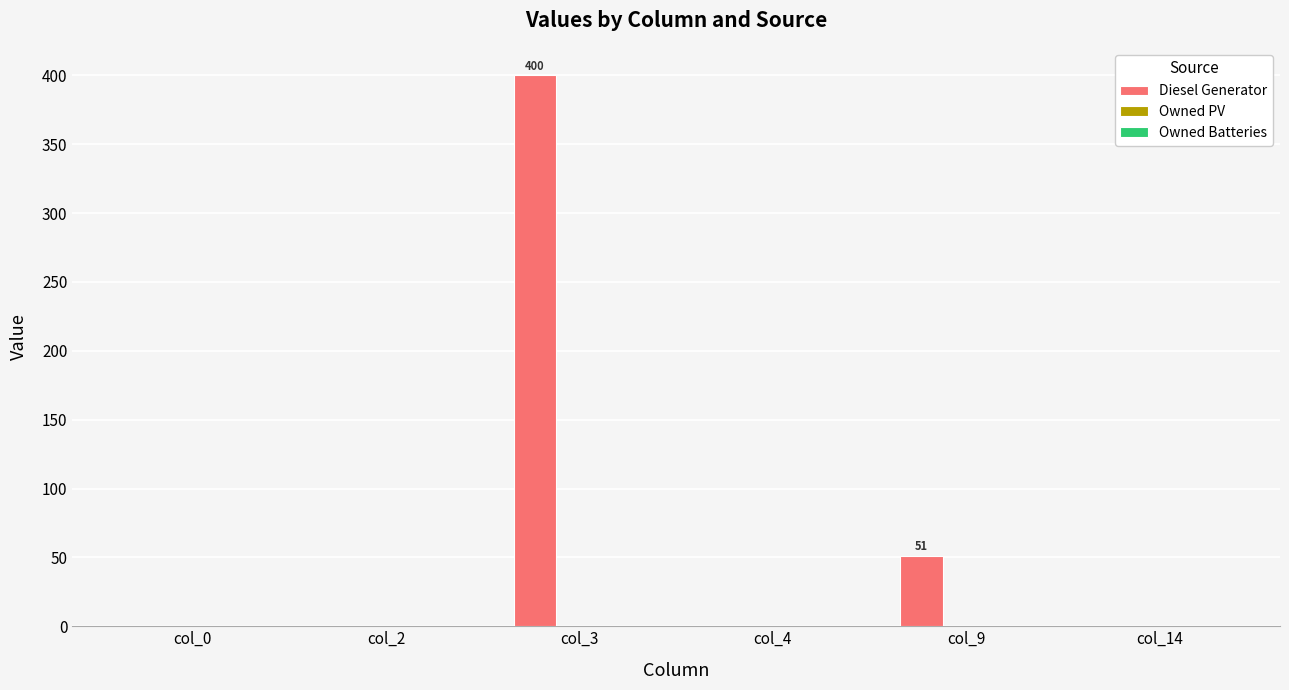

Reading left to right, what are all the values shown in this chart?

col_0=0	col_2=0	col_3=400	col_4=0	col_9=51	col_14=0